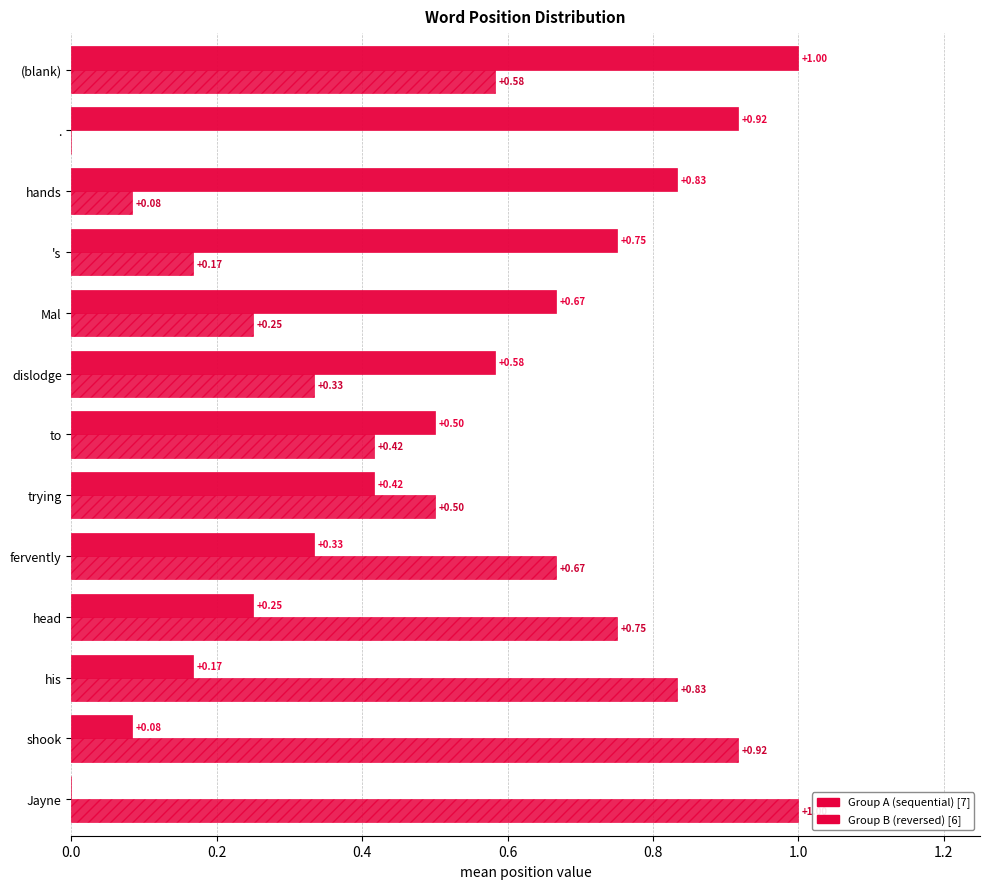

What is the value of the Group B (reversed) [6] bar at the 13th from the left?

0.6